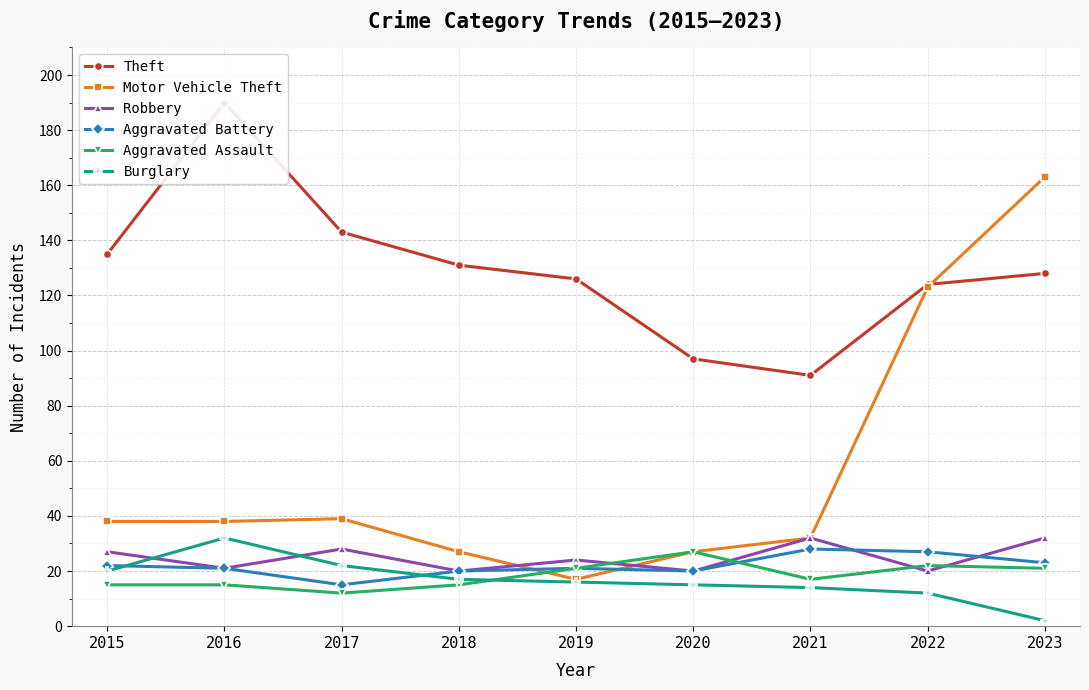

What are all the series names shown in the legend?

Theft, Motor Vehicle Theft, Robbery, Aggravated Battery, Aggravated Assault, Burglary